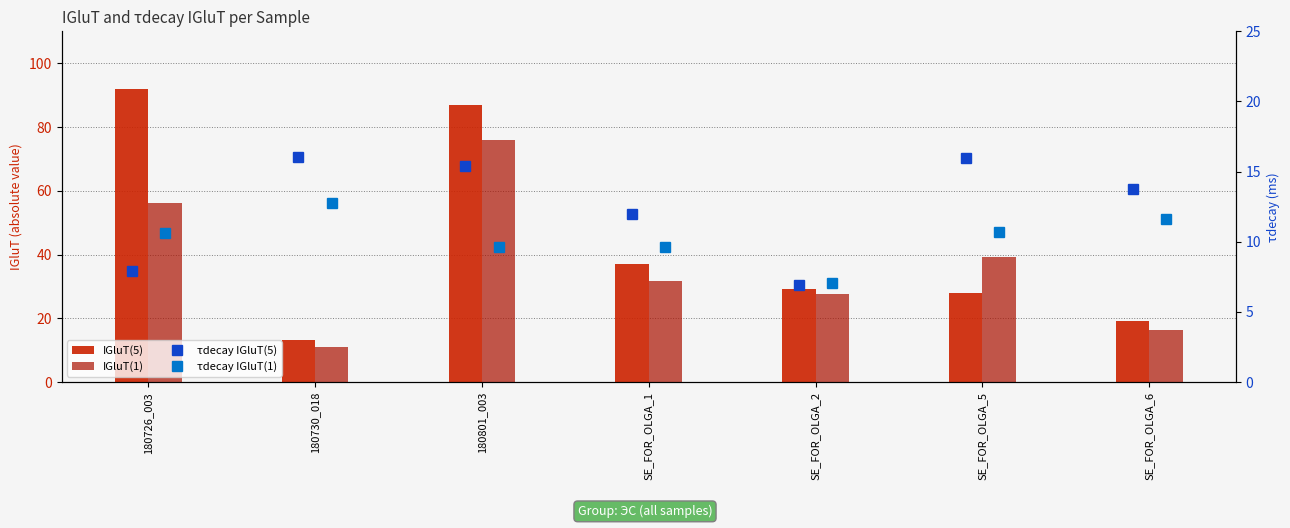

At which label does IGluT(1) reach its peak?

180801_003